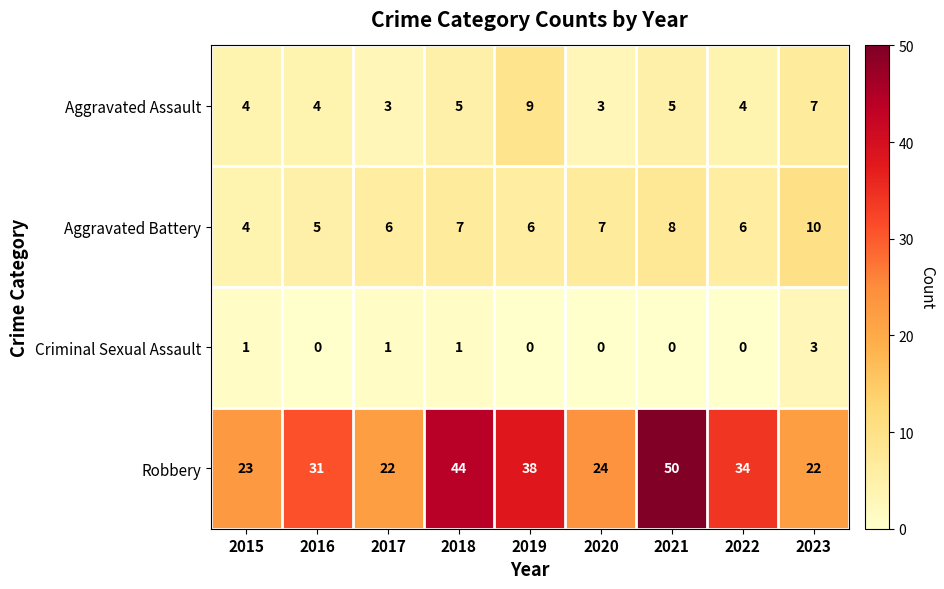

What is the total value across all series at 2017?

32